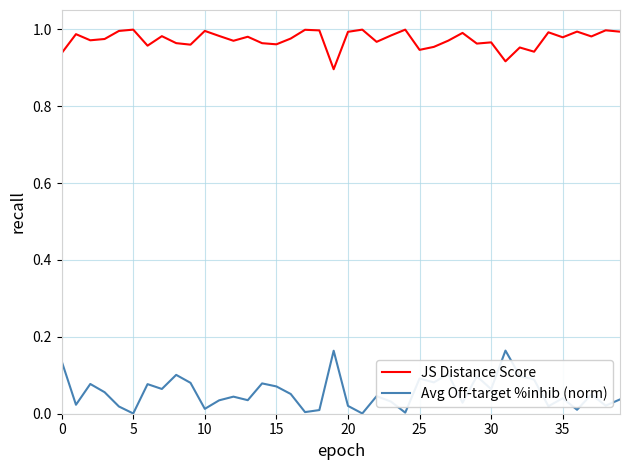

Rank the series by their maximum value, from lowest to highest.

Avg Off-target %inhib (norm), JS Distance Score